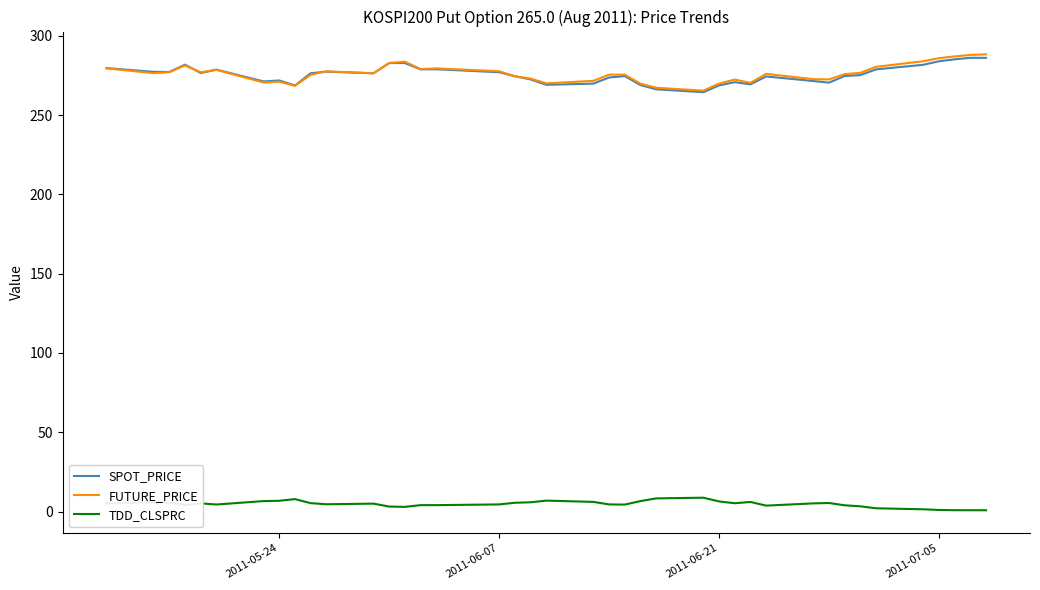

True or false: FUTURE_PRICE and TDD_CLSPRC cross at least once.

False